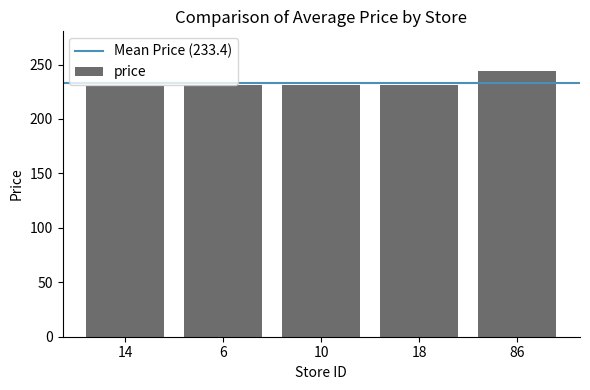

What is the average value?

233.4